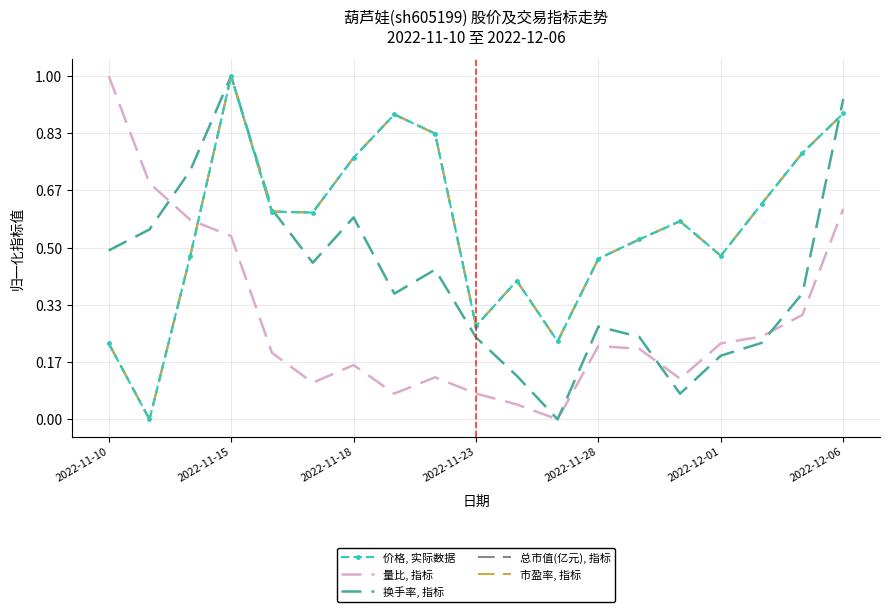

Which series has the widest spread of values?

价格, 实际数据